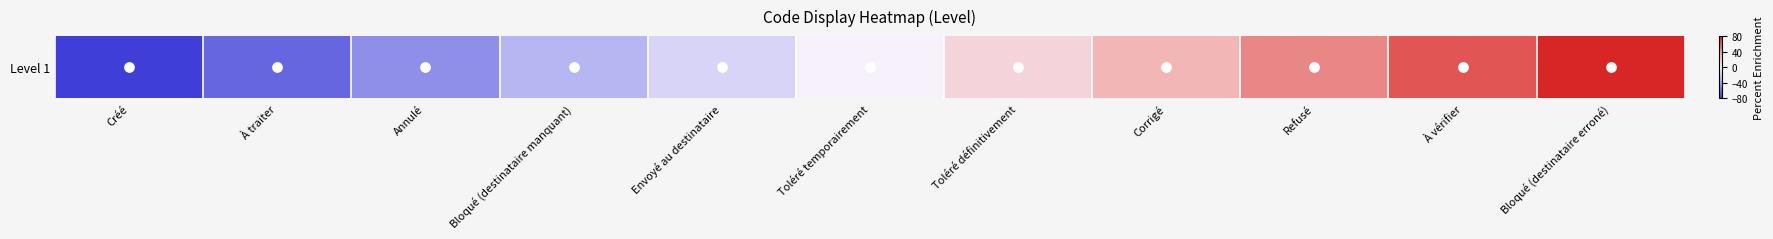

Rank the categories by value from lowest to highest.

Créé, À traiter, Annulé, Bloqué (destinataire manquant), Envoyé au destinataire, Toléré temporairement, Toléré définitivement, Corrigé, Refusé, À vérifier, Bloqué (destinataire erroné)